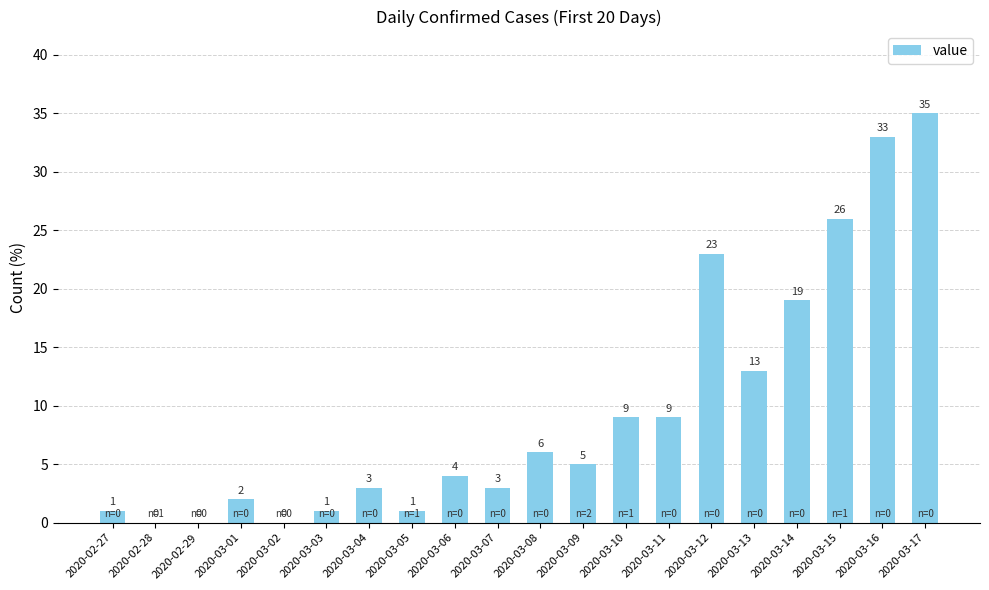

How many values are above zero?

17